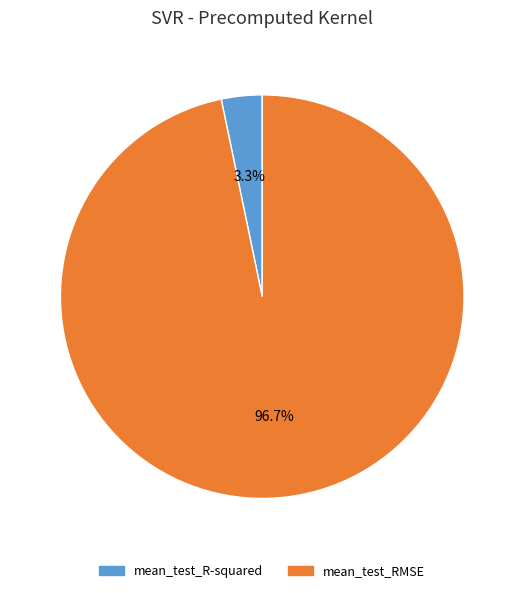

To the nearest percent, what is the combined percentage of mean_test_R-squared and mean_test_RMSE?

100%